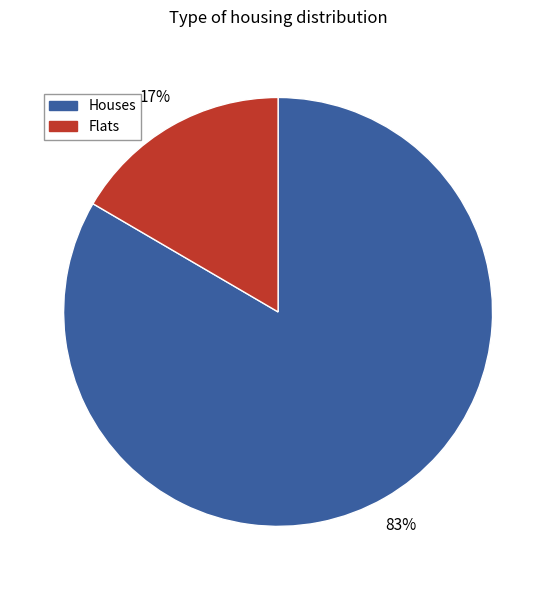

Do Flats and Houses together represent more than half of the pie?

Yes